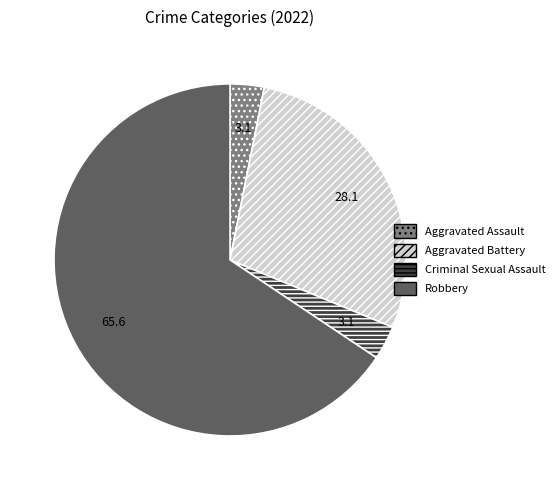

Does any single category account for the majority?

Yes